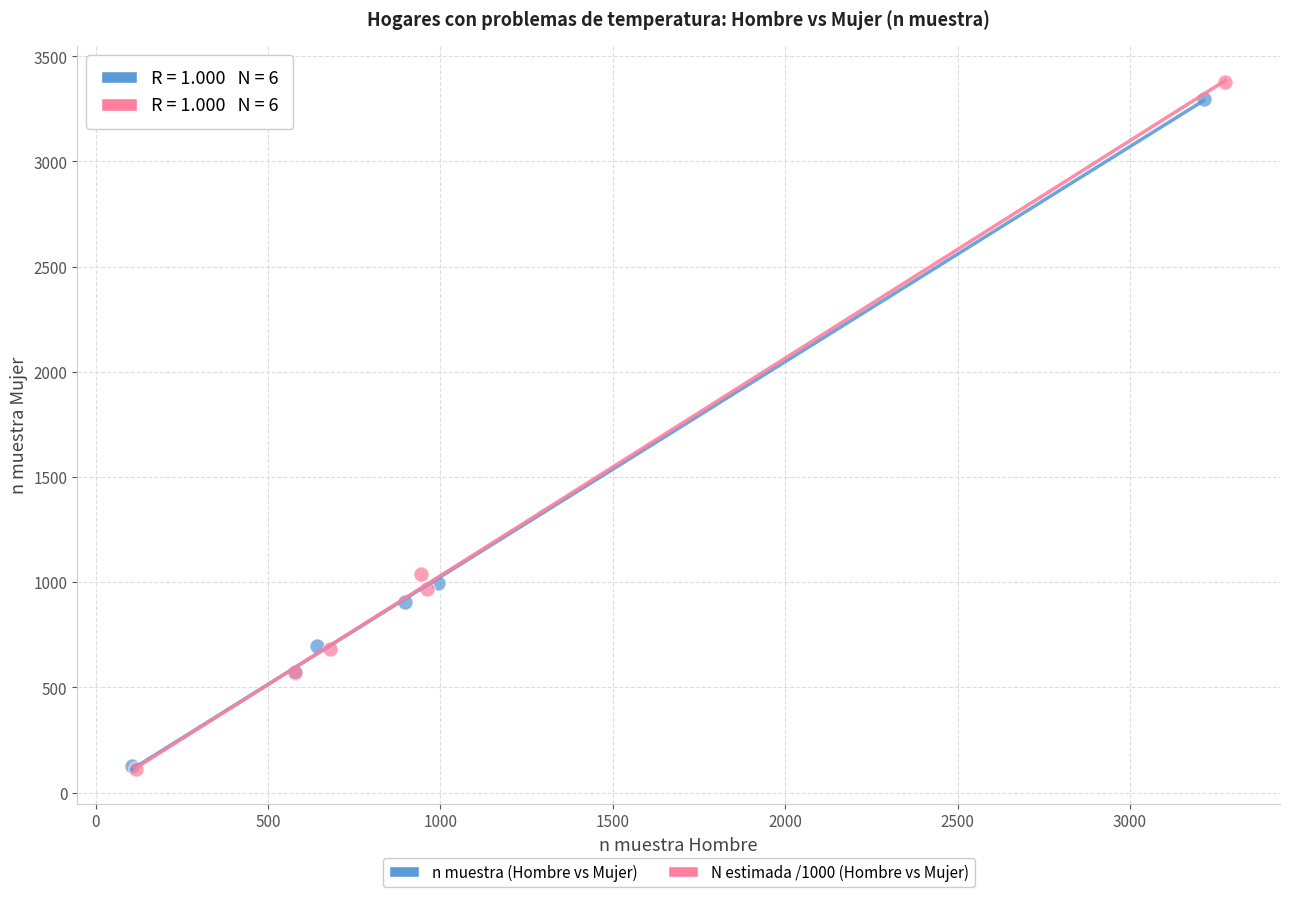

Which series has the largest Y range (max minus min)?

N estimada /1000 (Hombre vs Mujer)